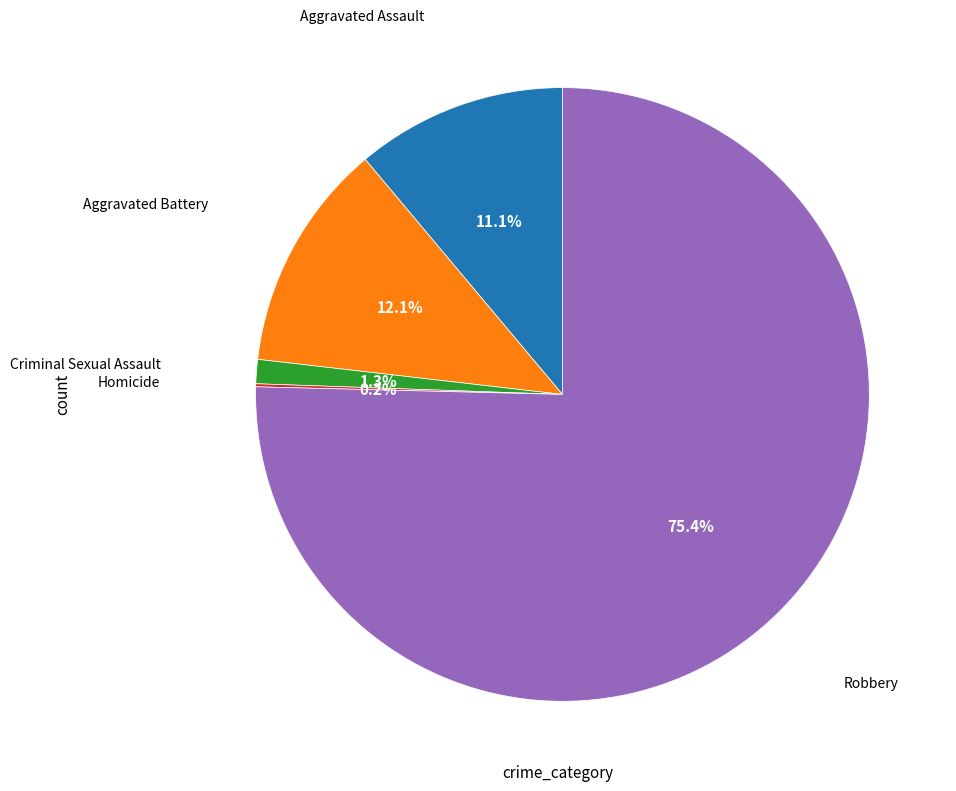

Does any single category account for the majority?

Yes